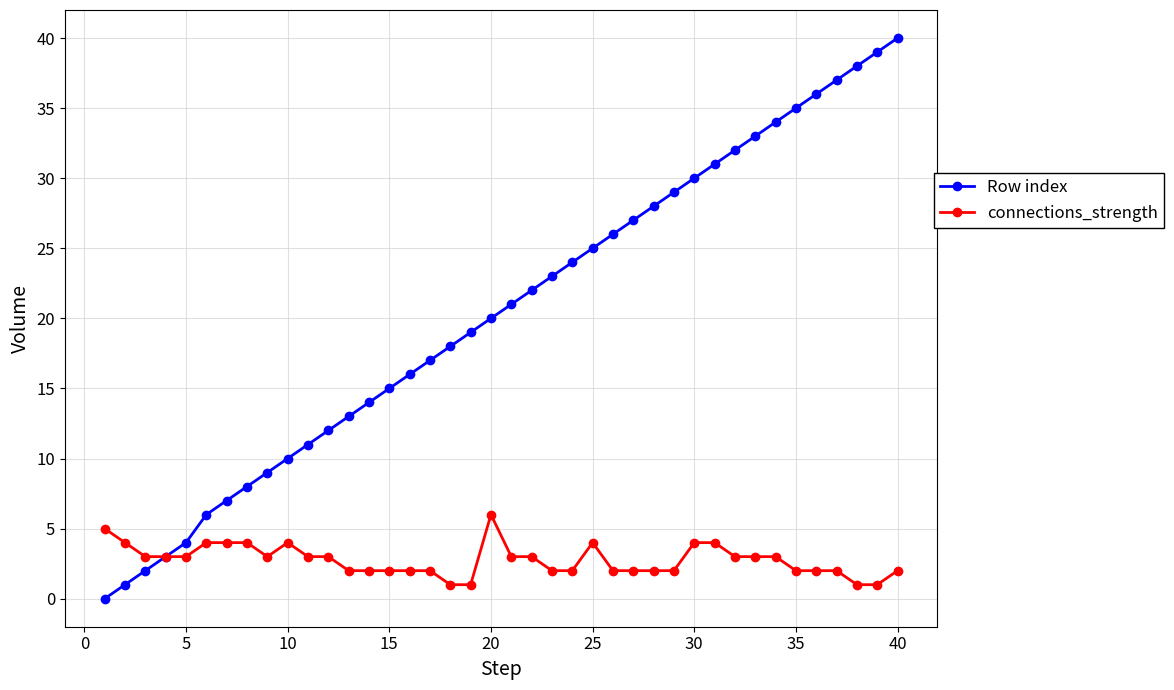

What is the value of the Row index point at the 5th from the left?

4